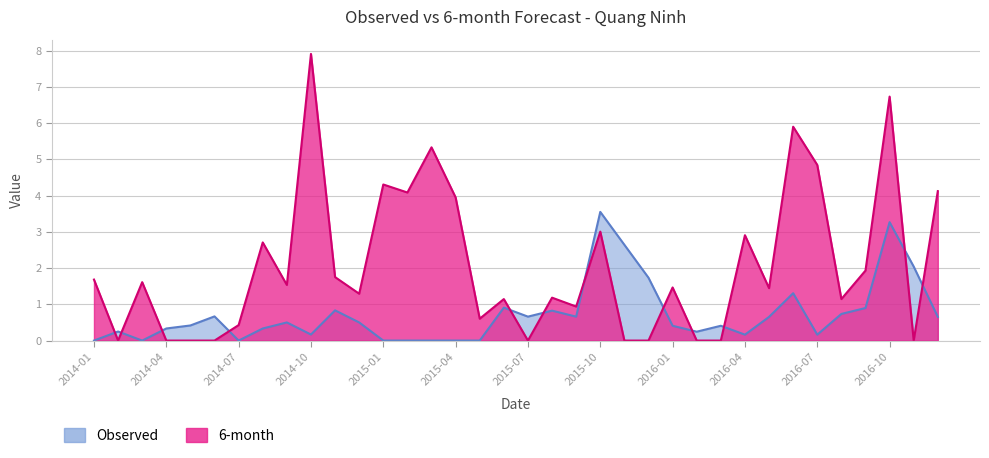

What is the maximum value shown in the chart?

3.5